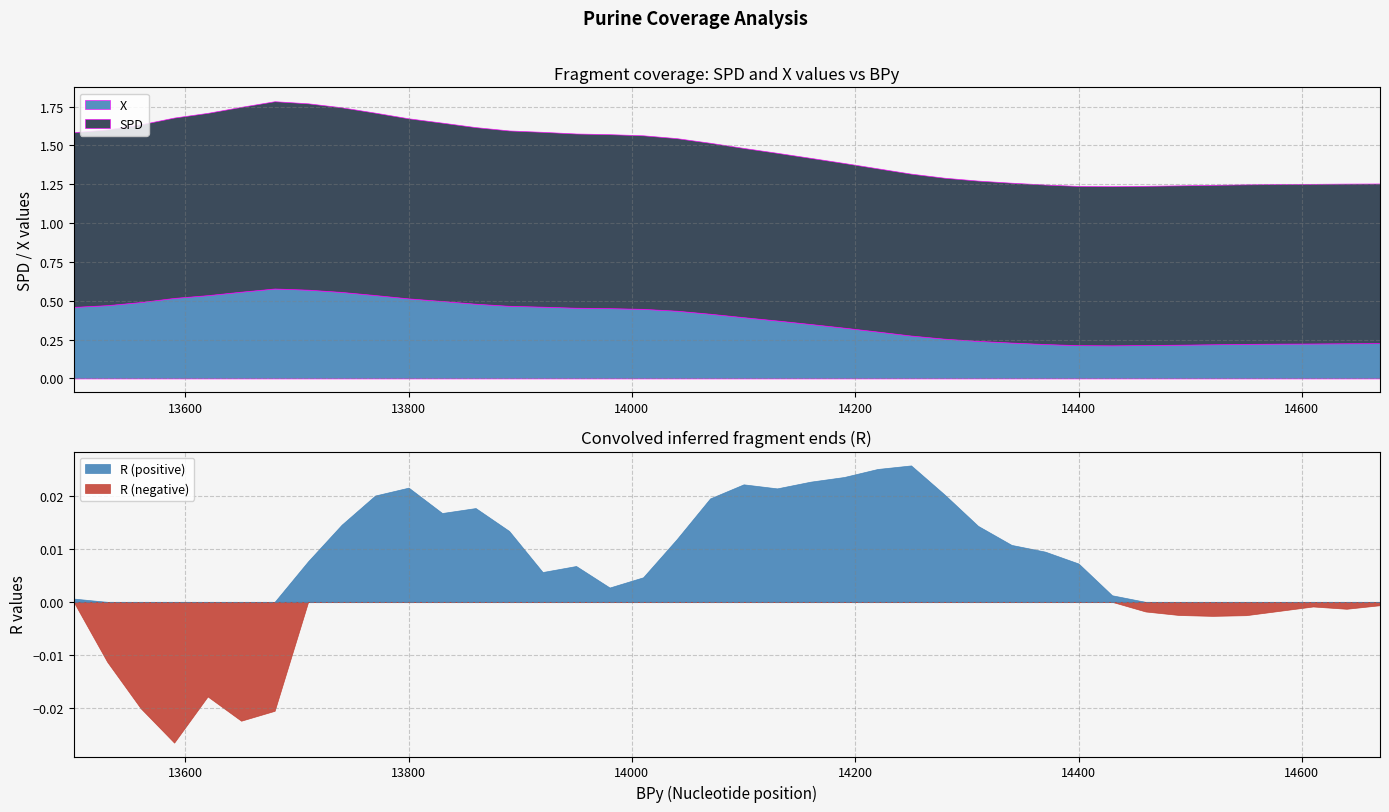

How many values in R are above zero?

26